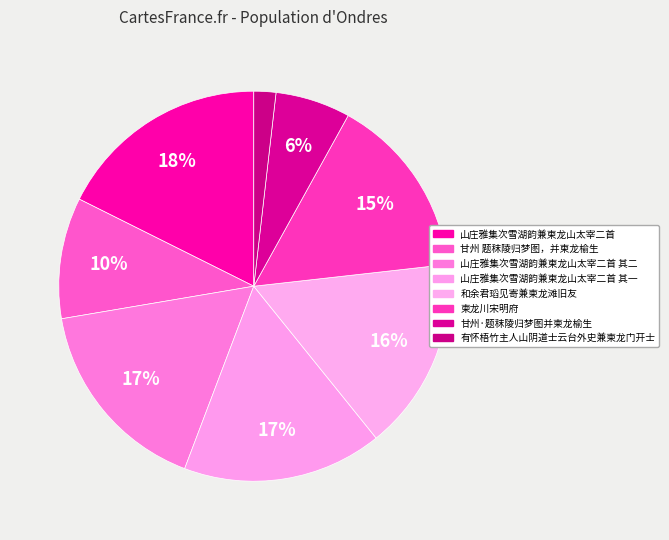

How many segments does this pie chart have?

8